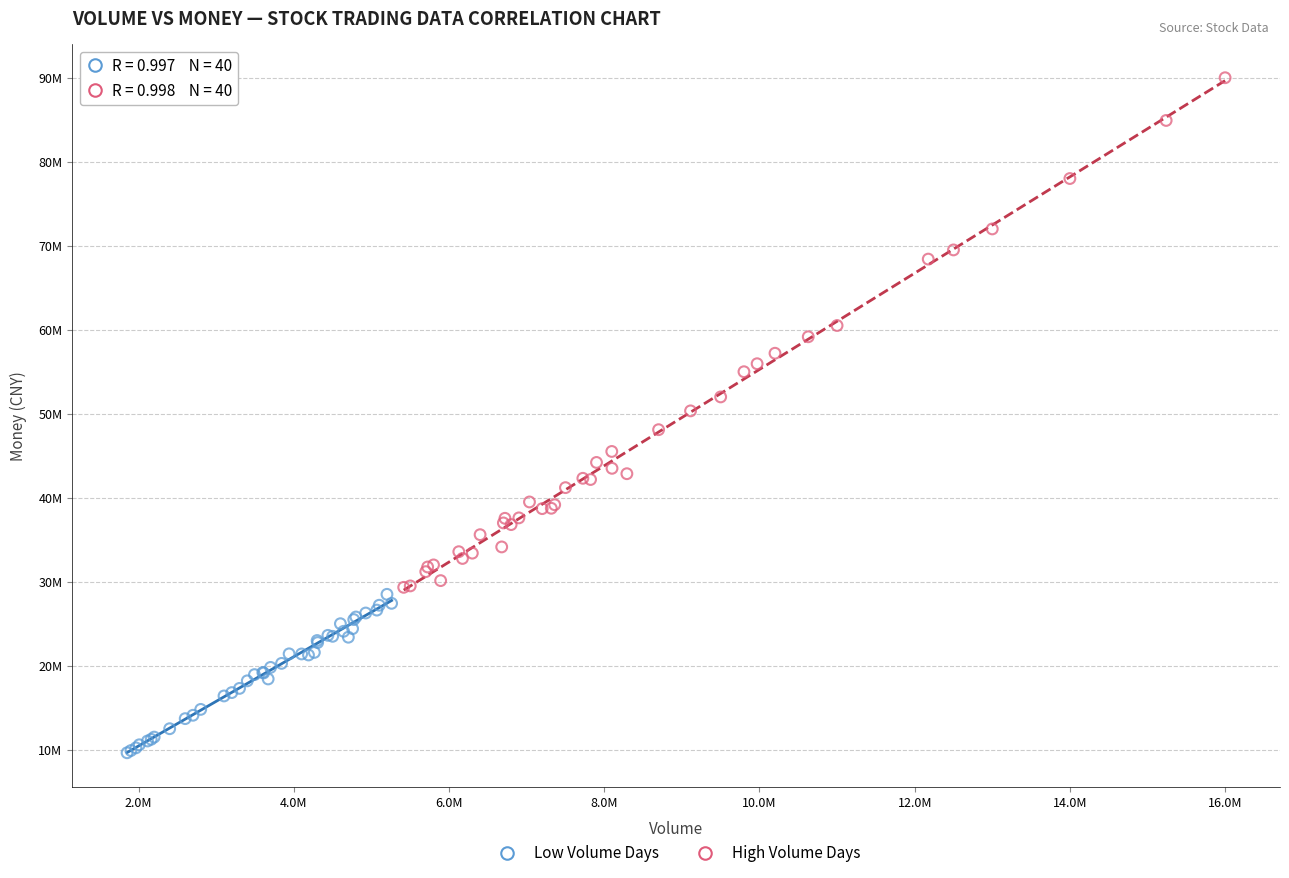

What are all the series names shown in the legend?

Low Volume Days, High Volume Days